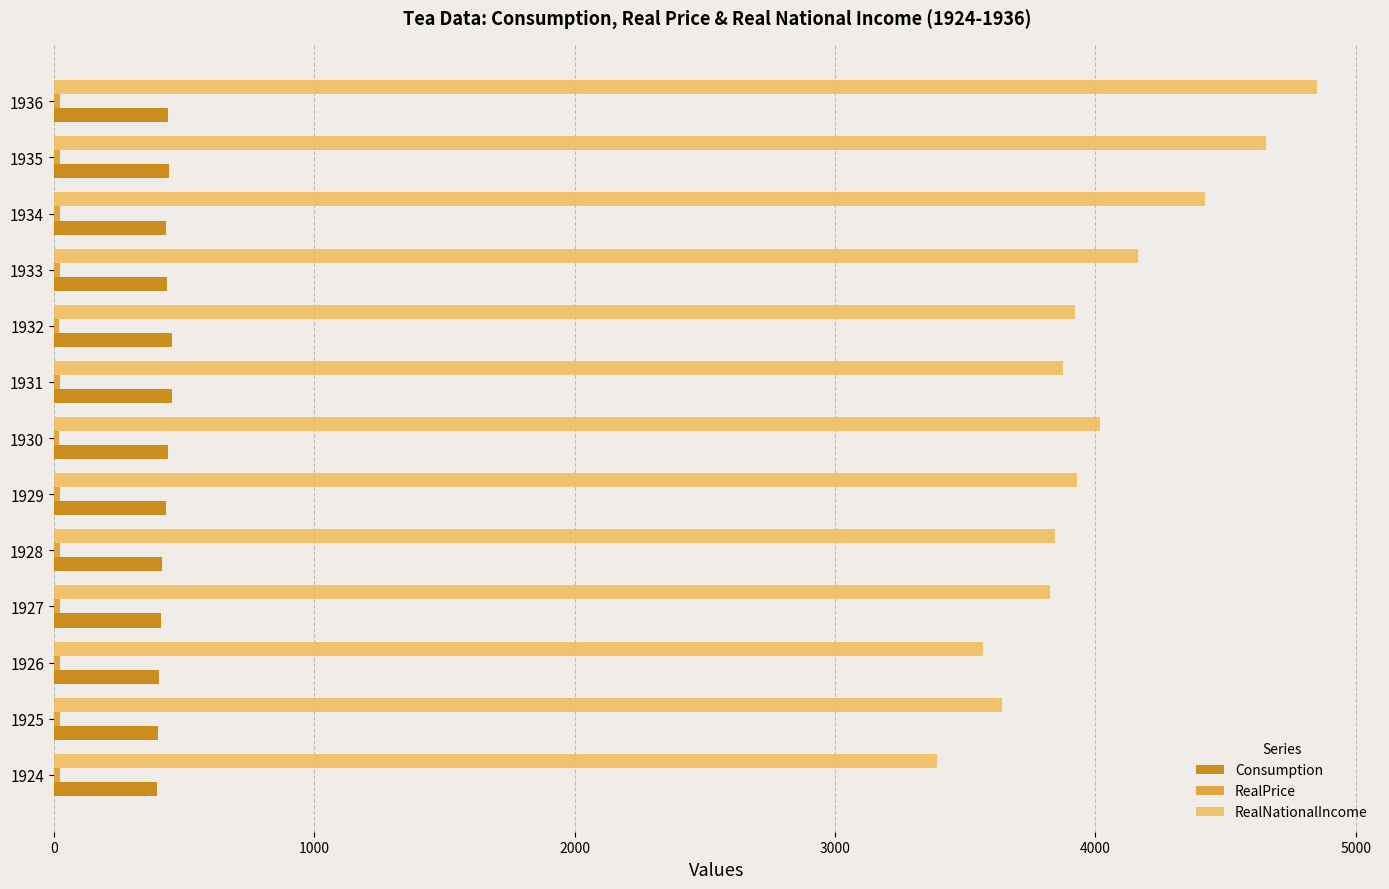

Which series has the widest spread of values?

RealNationalIncome